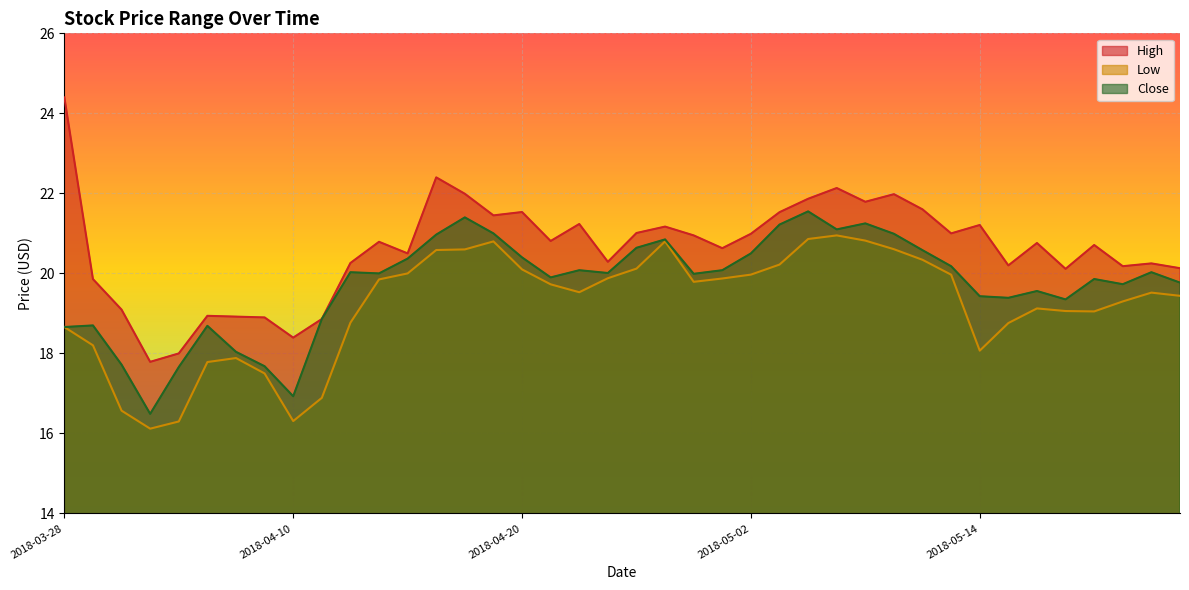

The Close series shows 36.1 at 2018-05-07. True or false?

False